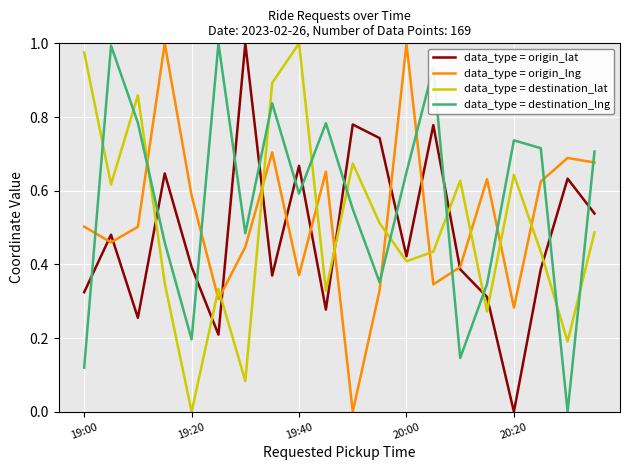

Which series has the largest total across all categories?

data_type = destination_lng